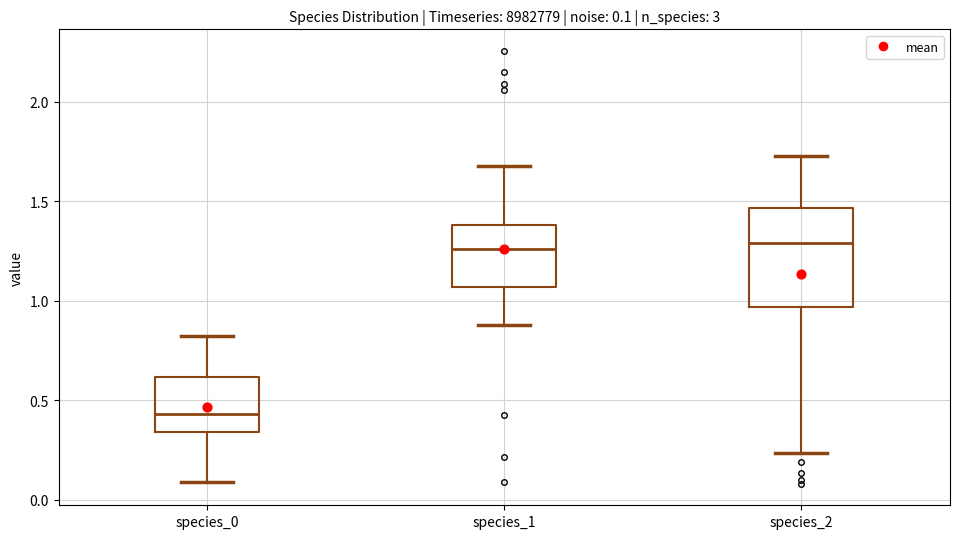

Which box has the lowest median line?

species_0